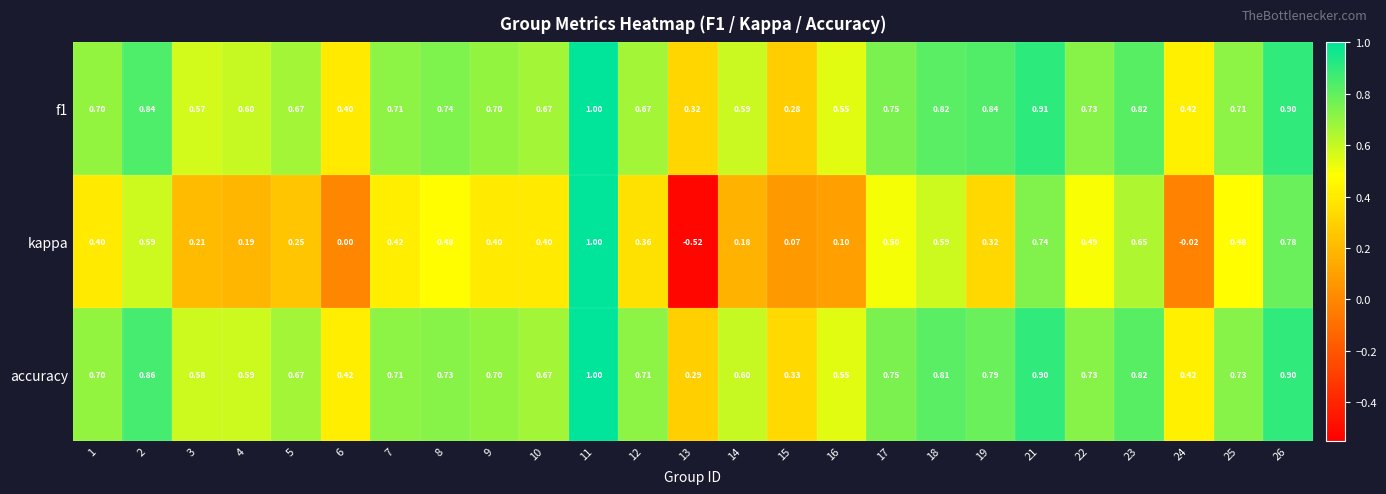

Which series has the largest total across all categories?

accuracy